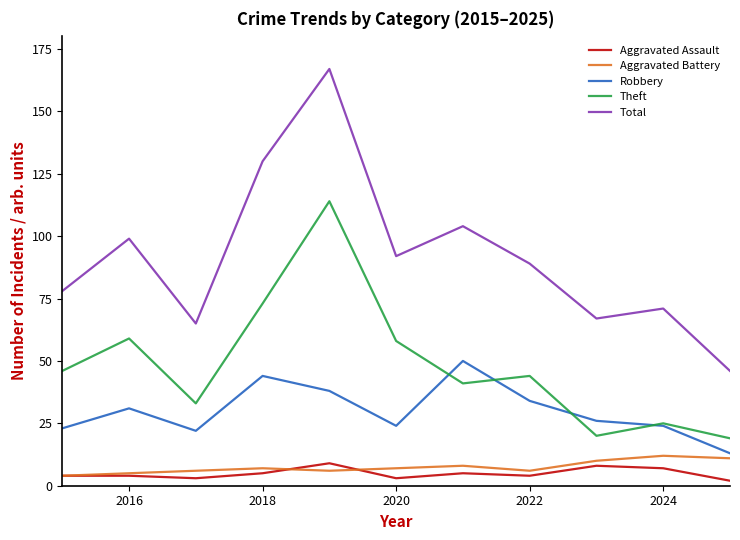

Reading left to right, list all the values displayed in this chart.

Aggravated Assault: 4	4	3	5	9	3	5	4	8	7	2
Aggravated Battery: 4	5	6	7	6	7	8	6	10	12	11
Robbery: 23	31	22	44	38	24	50	34	26	24	13
Theft: 46	59	33	73	114	58	41	44	20	25	19
Total: 78	99	65	130	167	92	104	89	67	71	46